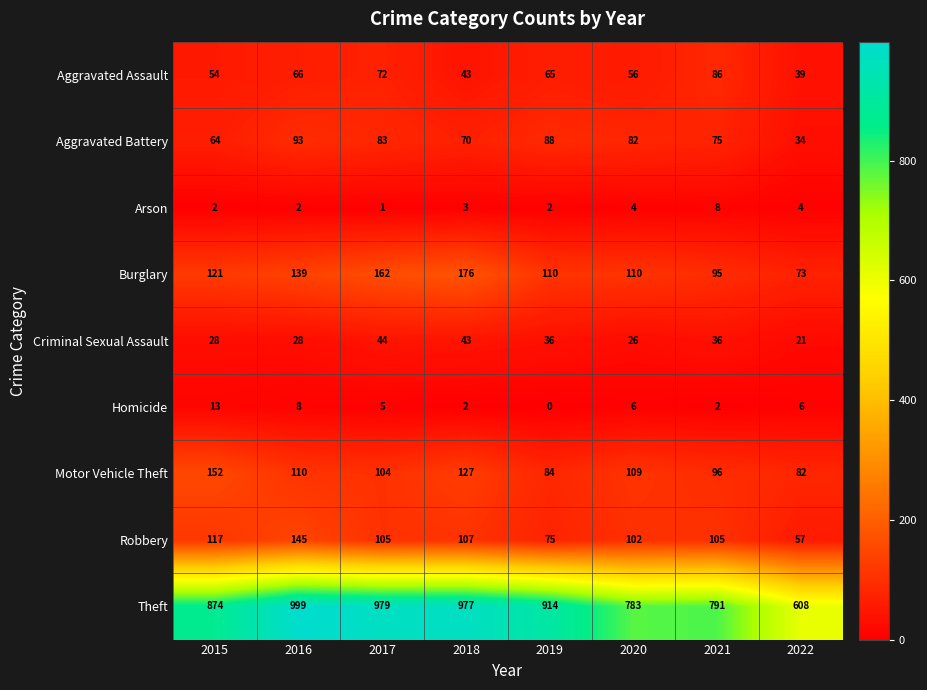

Which series has the largest range (max minus min)?

Theft